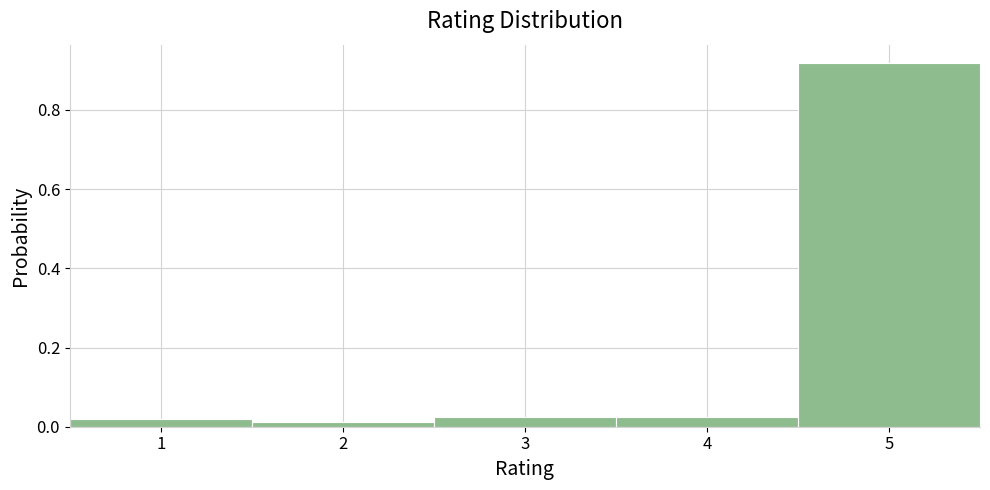

Reading left to right, list every bar in this chart as the range it spans on the x-axis followed by its height. The values are not printed on the chart, so give them approximately, as read against the axis.

0.5 to 1.5: under 0.02
1.5 to 2.5: under 0.02
2.5 to 3.5: 0.02
3.5 to 4.5: 0.02
4.5 to 5.5: 0.92